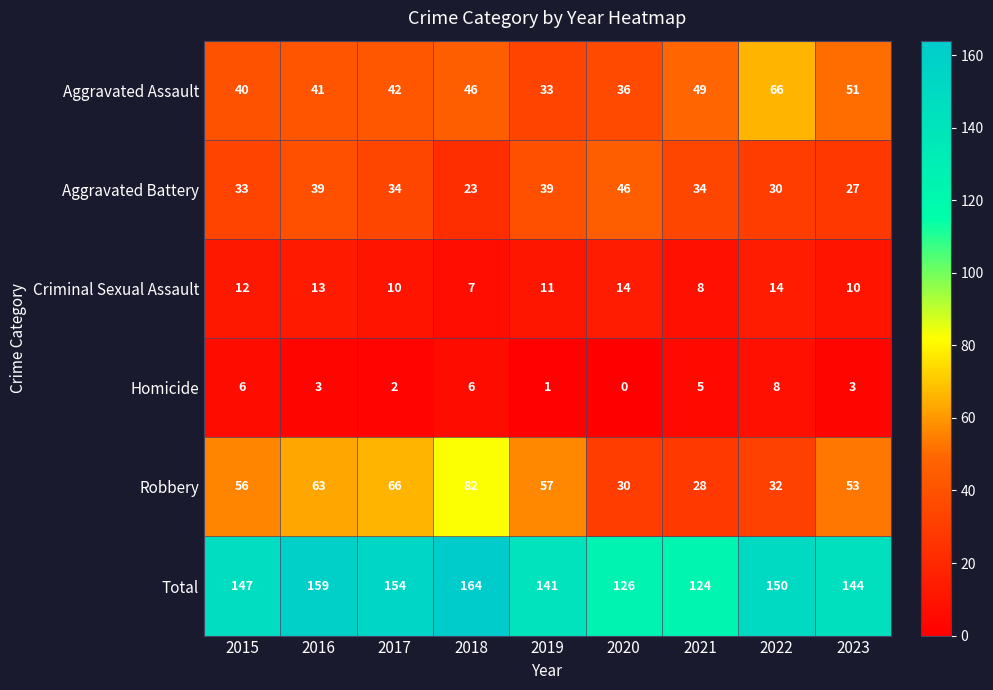

Which series has the largest total across all categories?

Total